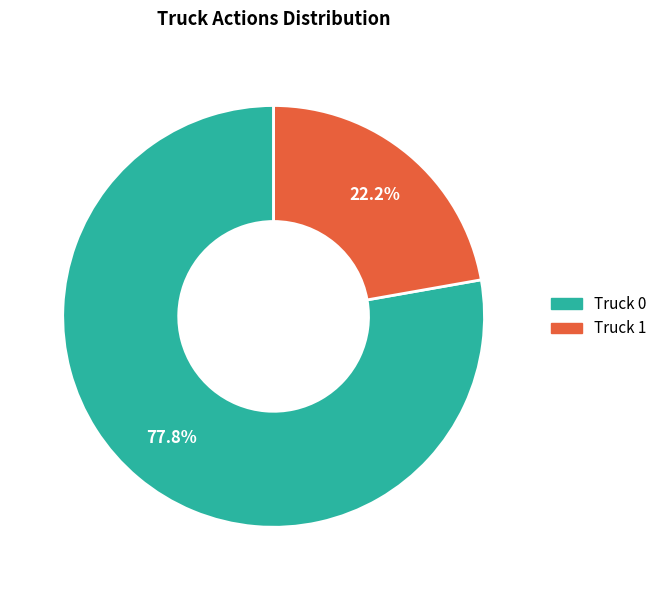

Count the number of slices in the pie.

2